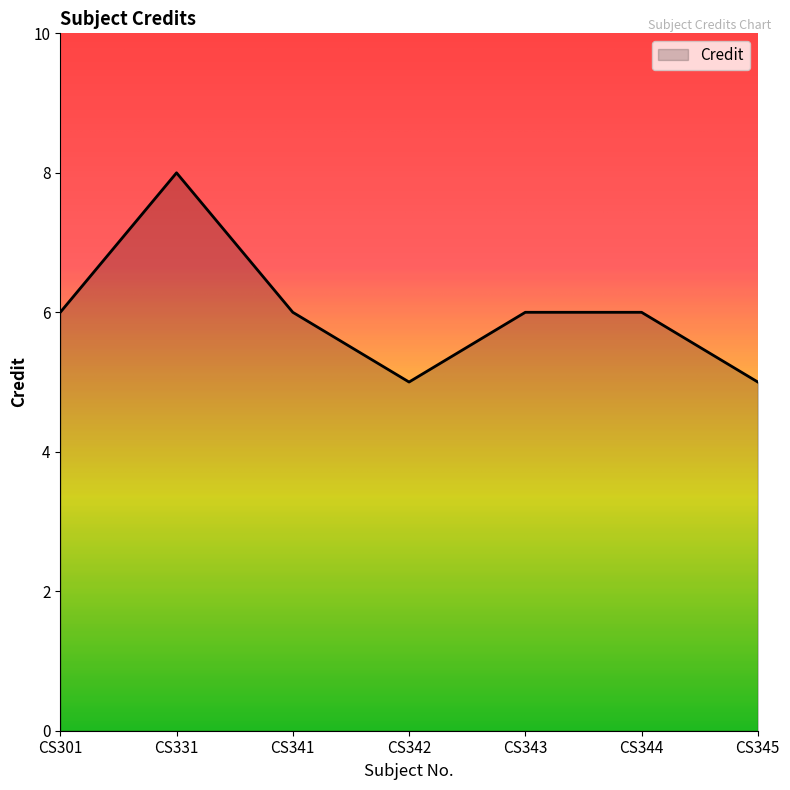

Reading right to left, transcribe all the data shown in this chart.

5	6	6	5	6	8	6